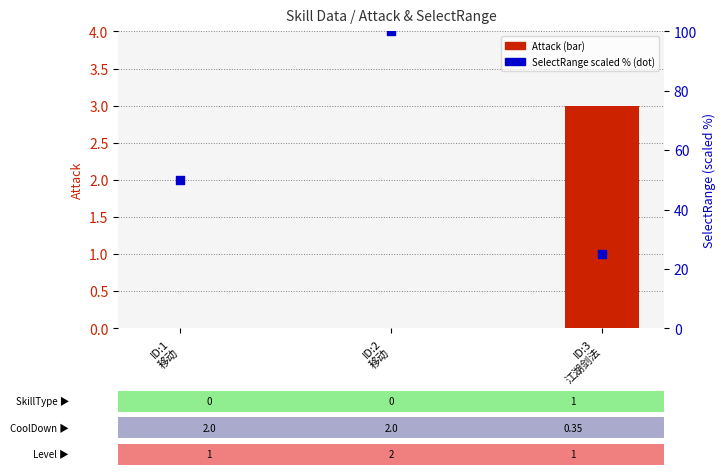

Which series reaches the maximum Y coordinate?

SelectRange (scaled %)